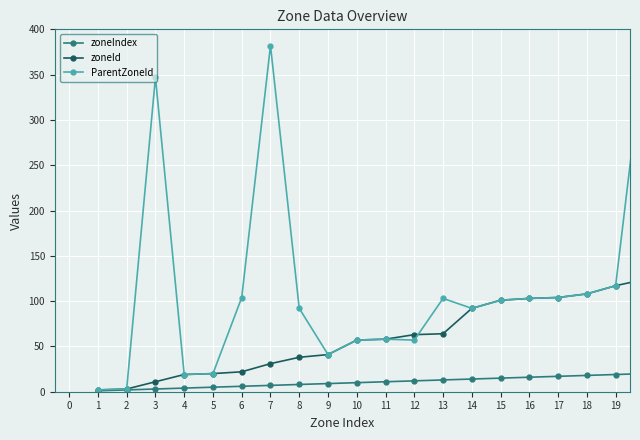

Rank the series by their average value, from highest to lowest.

ParentZoneId, zoneId, zoneIndex